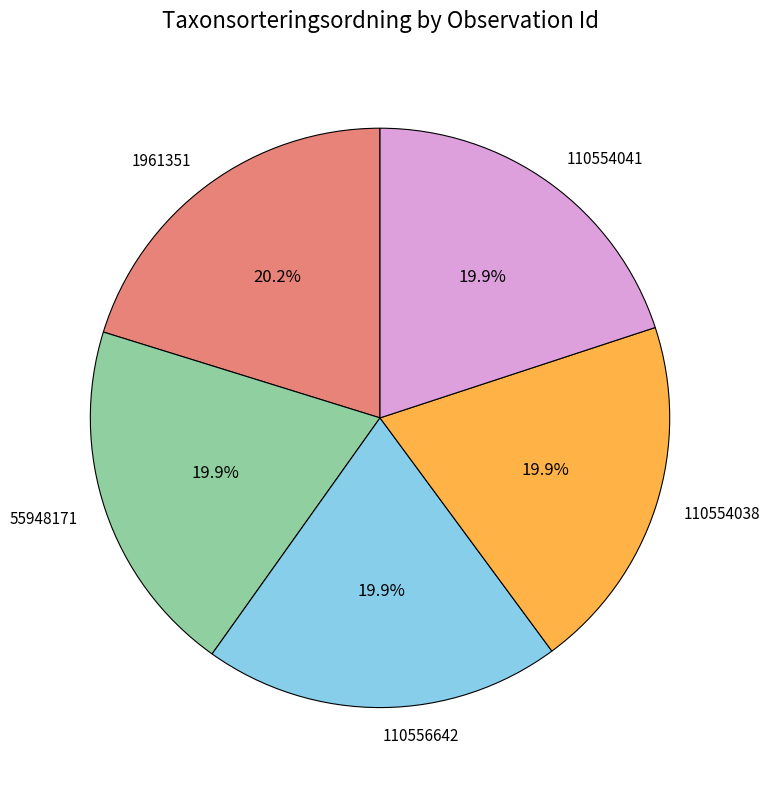

Is there any slice that represents more than half of the pie?

No